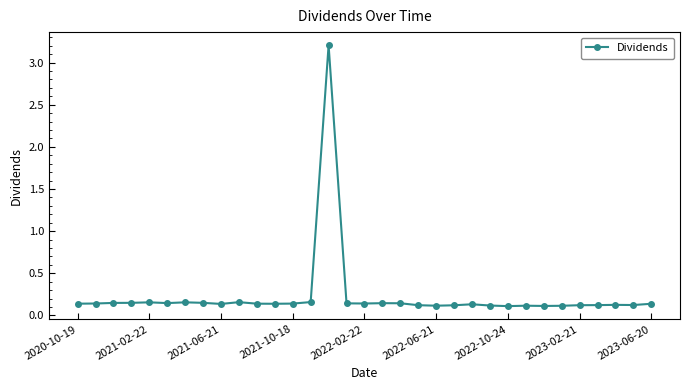

What is the difference between the maximum and second lowest values?

3.1